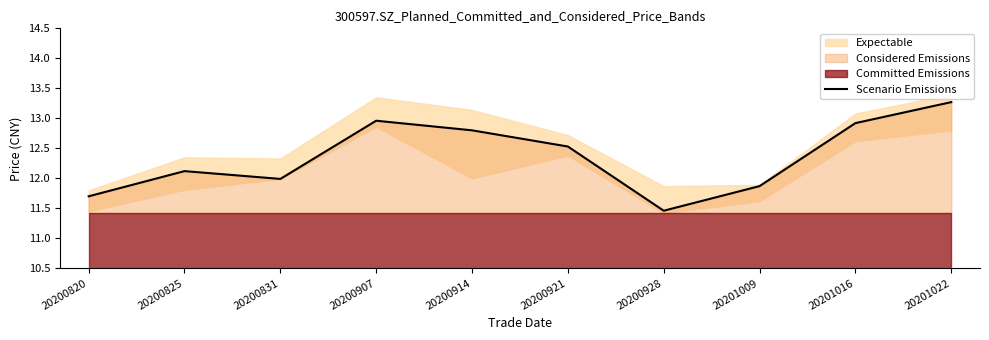

Where is the data nearest to the value 12?

20200831